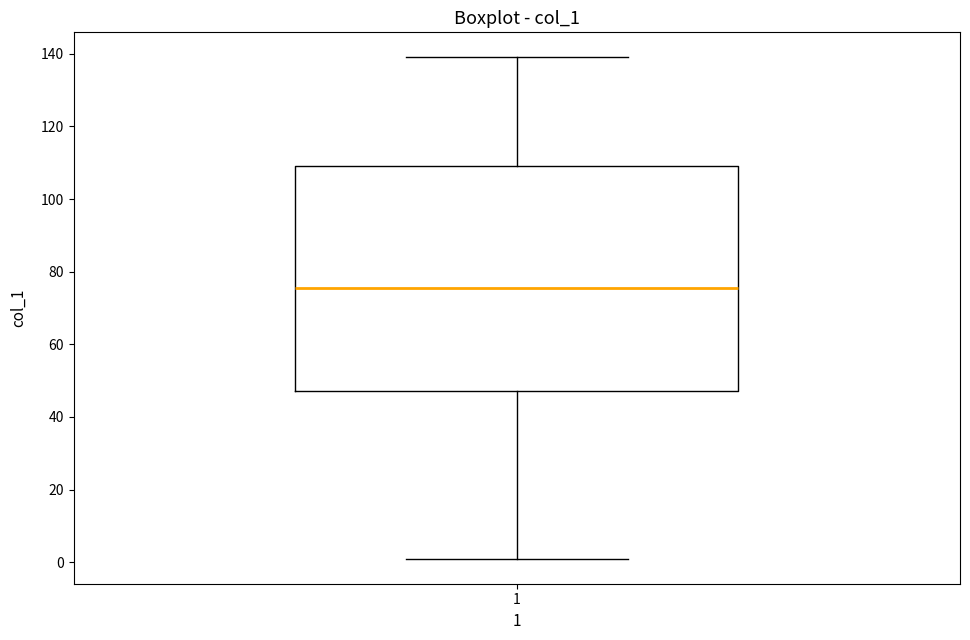

Where is the lower edge of the box at x = 1 on the y-axis? The values are not printed on the chart, so give them approximately, as read against the axis.

48